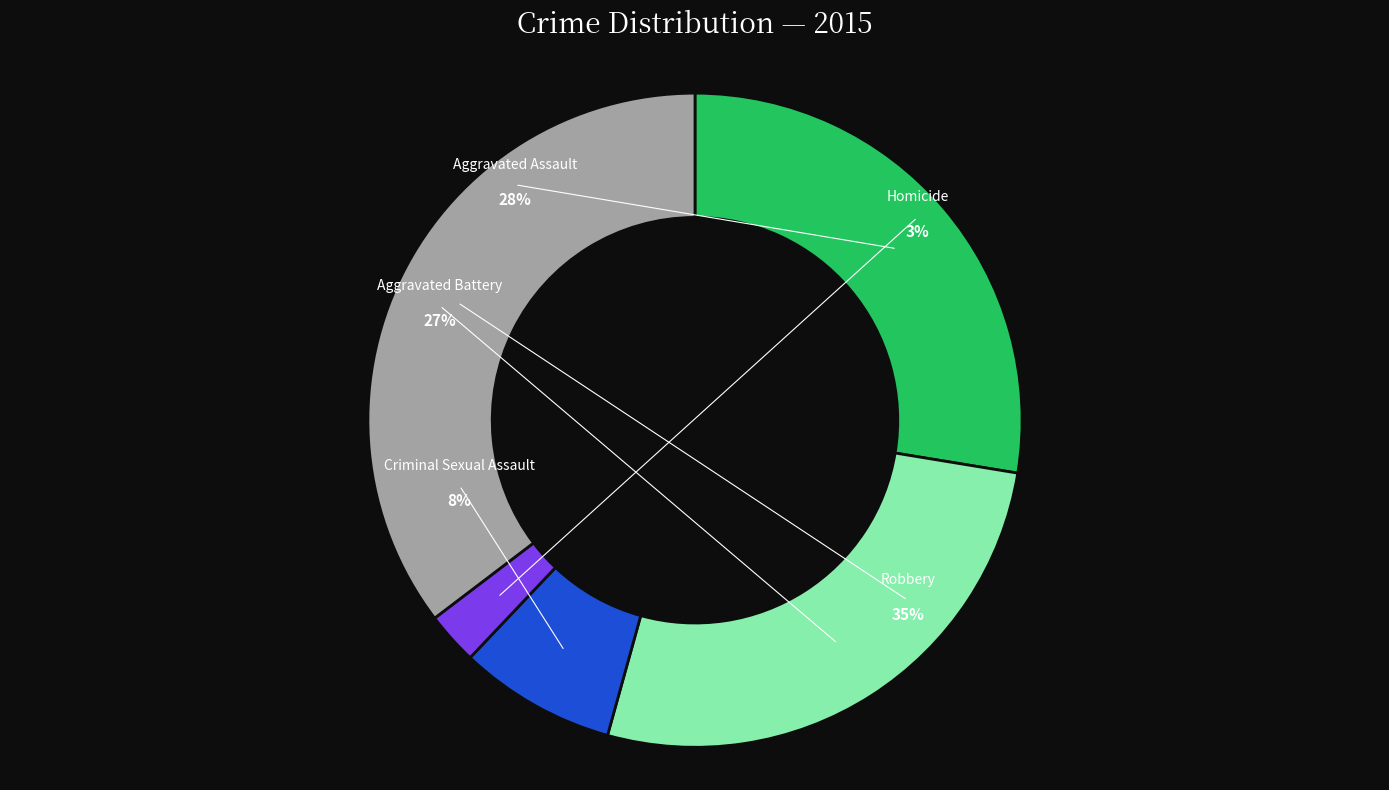

To the nearest percent, what percentage of the pie is Criminal Sexual Assault?

8%